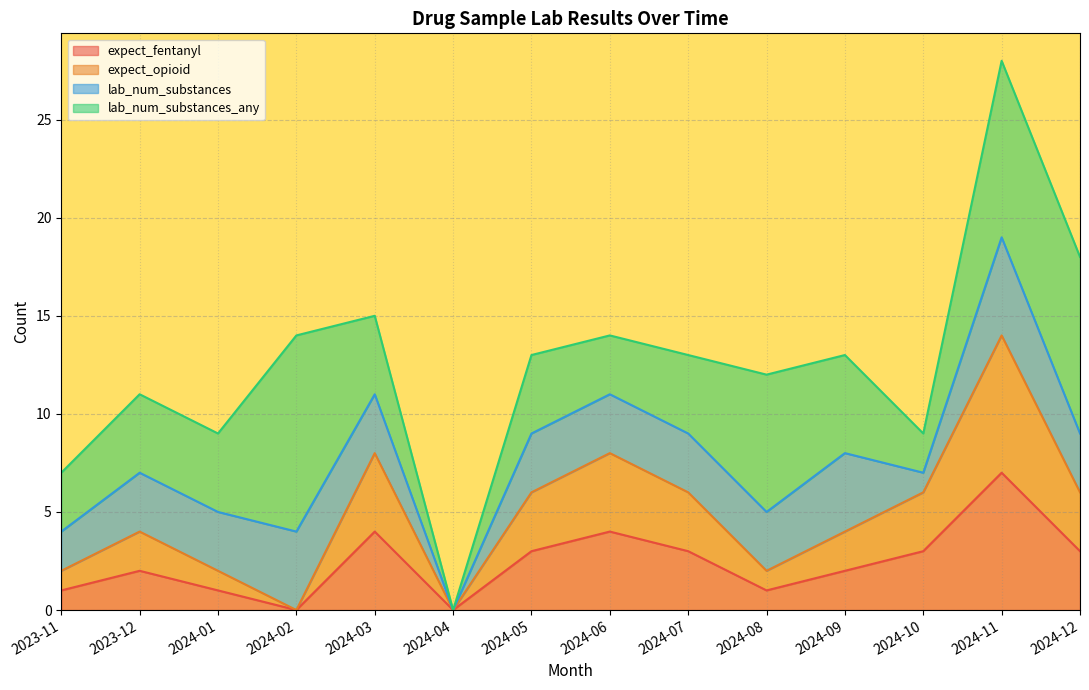

At which label is expect_opioid closest to 7?

2024-03